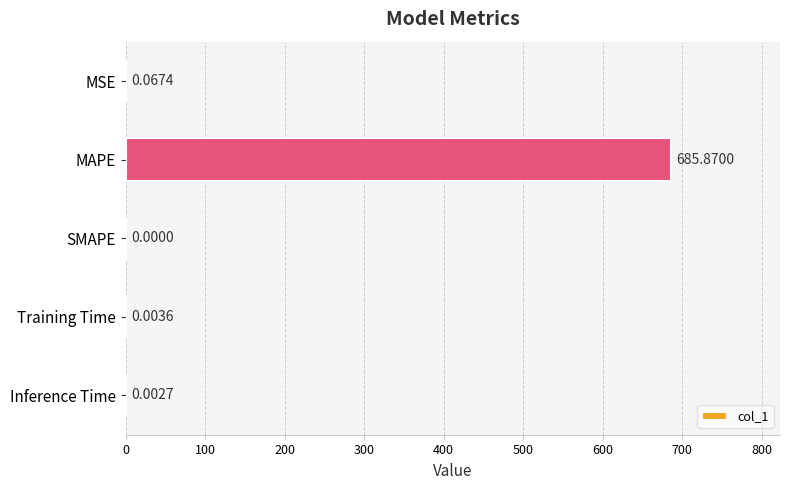

What is the average value?

137.2